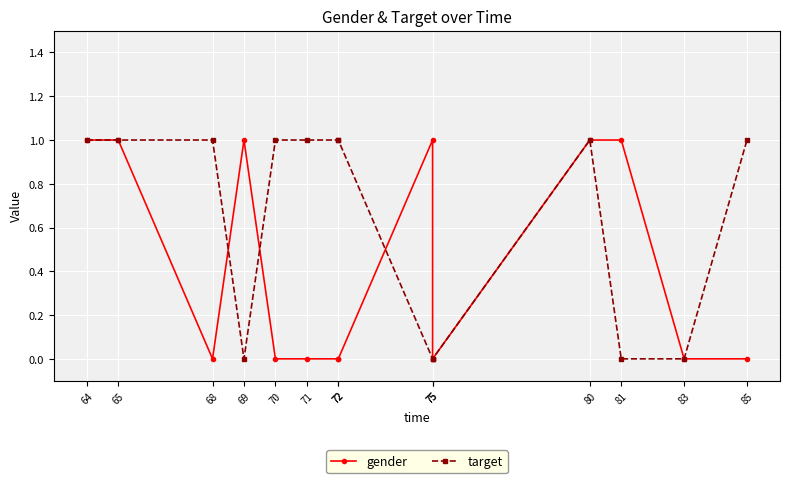

Is the value of target at 68 greater than the value of gender at 68?

Yes